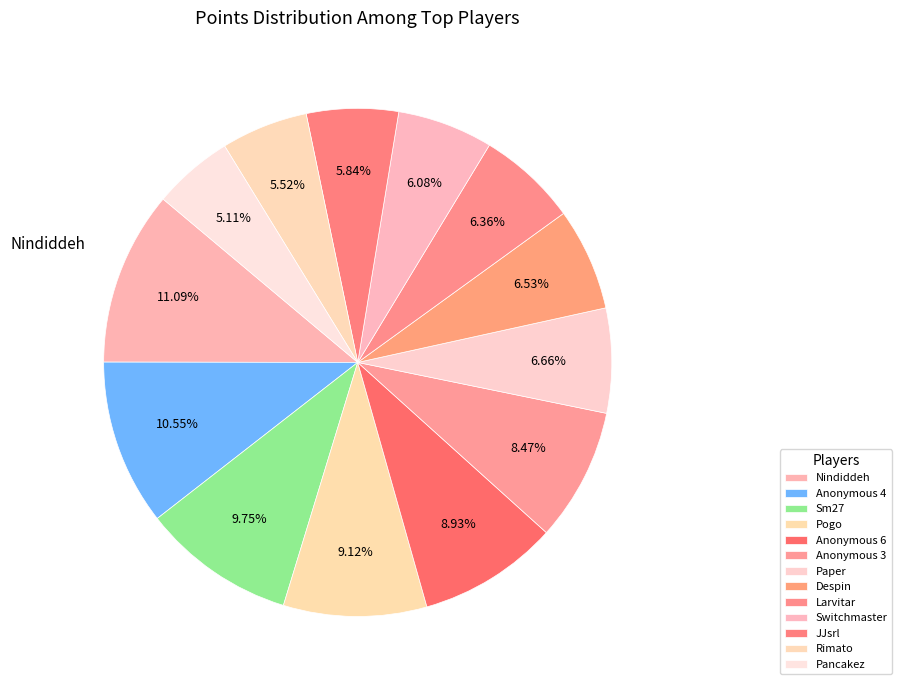

Is there any slice that represents more than half of the pie?

No